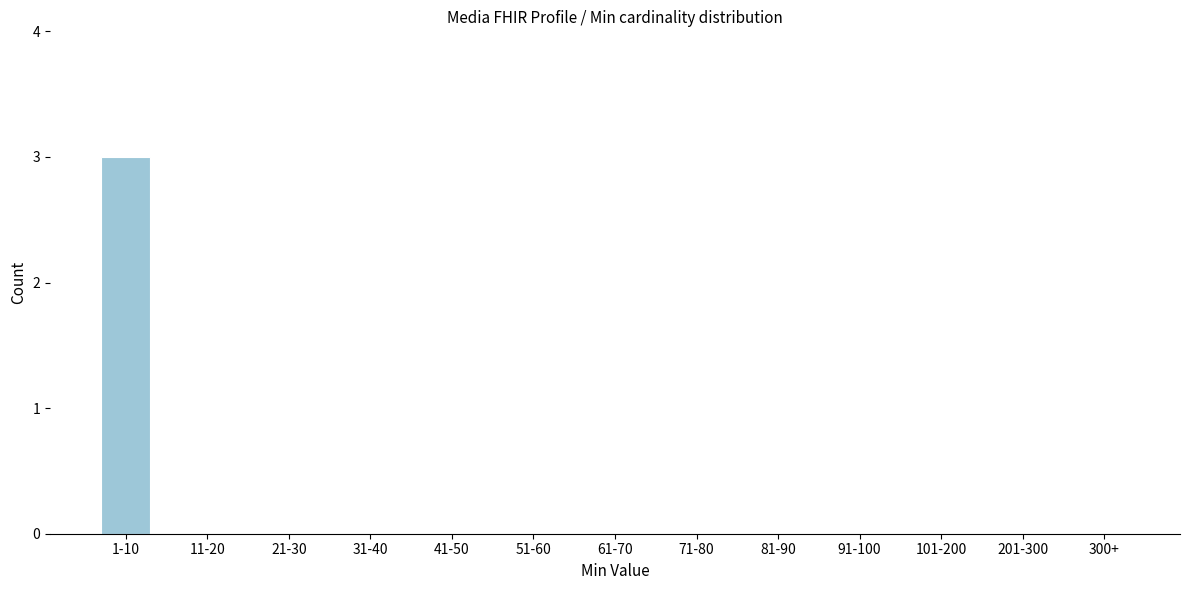

Reading left to right, extract all data points from this chart.

1-10=3	11-20=0	21-30=0	31-40=0	41-50=0	51-60=0	61-70=0	71-80=0	81-90=0	91-100=0	101-200=0	201-300=0	300+=0